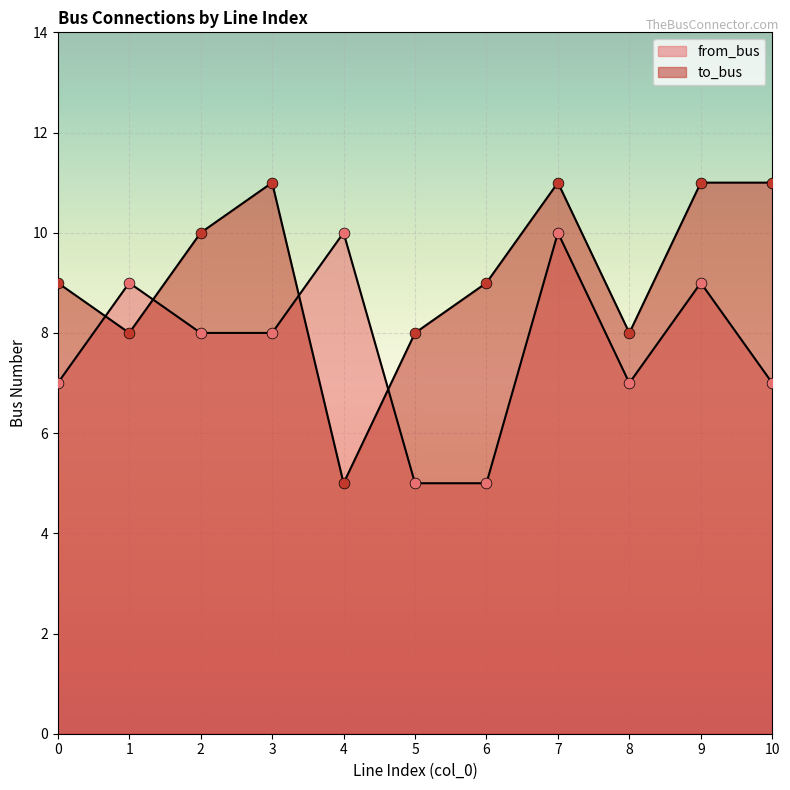

Which series has the largest total across all categories?

to_bus